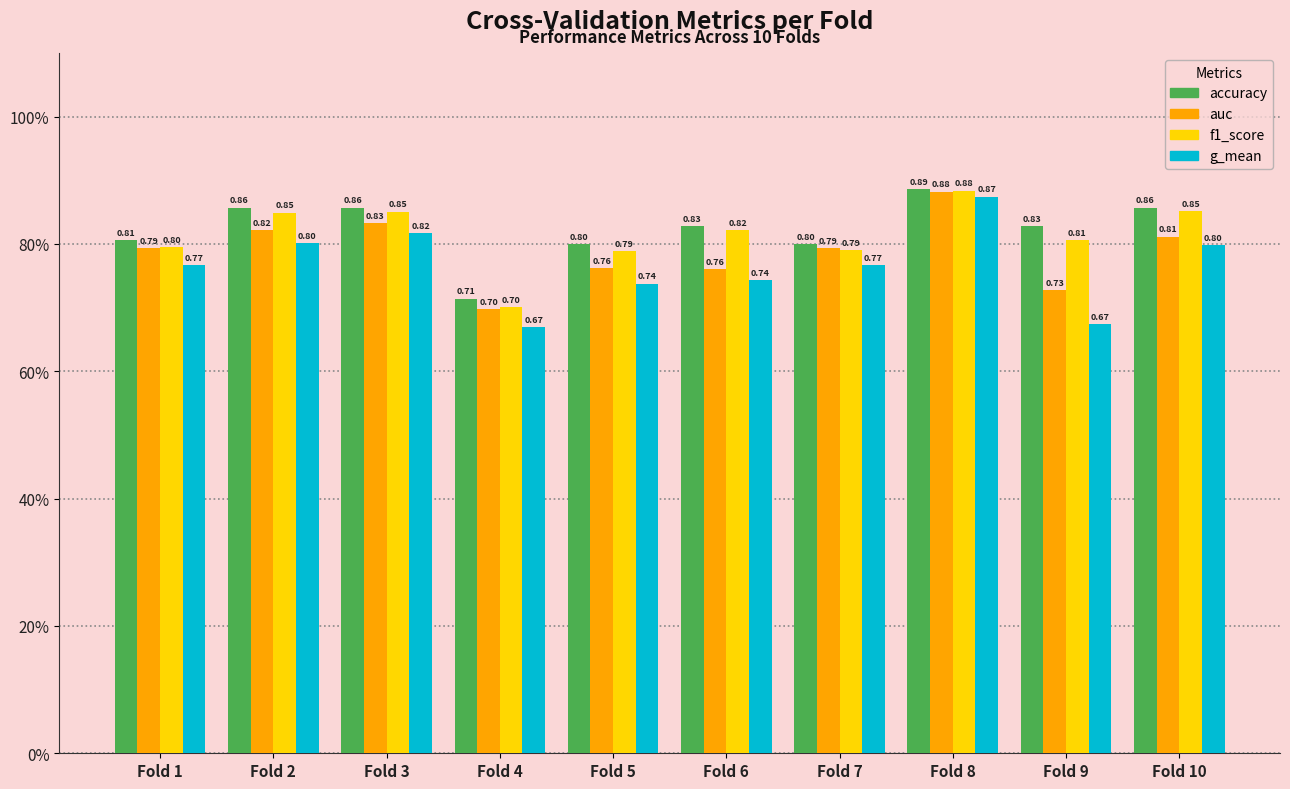

What is the spread (max minus min) of values at Fold 10?

0.1